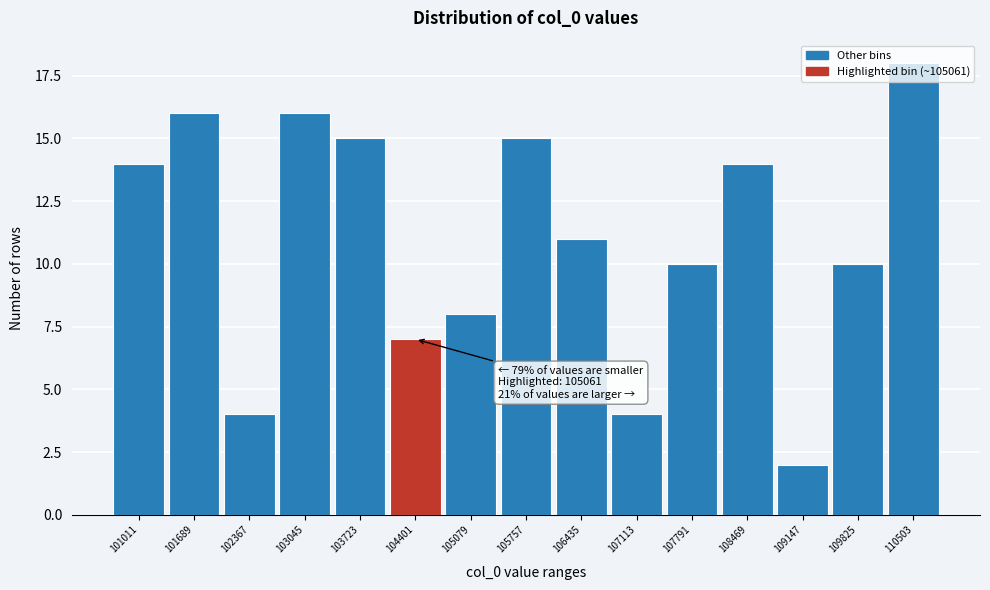

What is the difference between the values at 108469 and 102367?

10